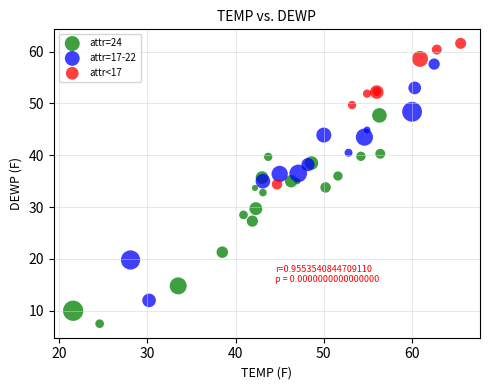

Which series reaches the maximum Y coordinate?

attr<17